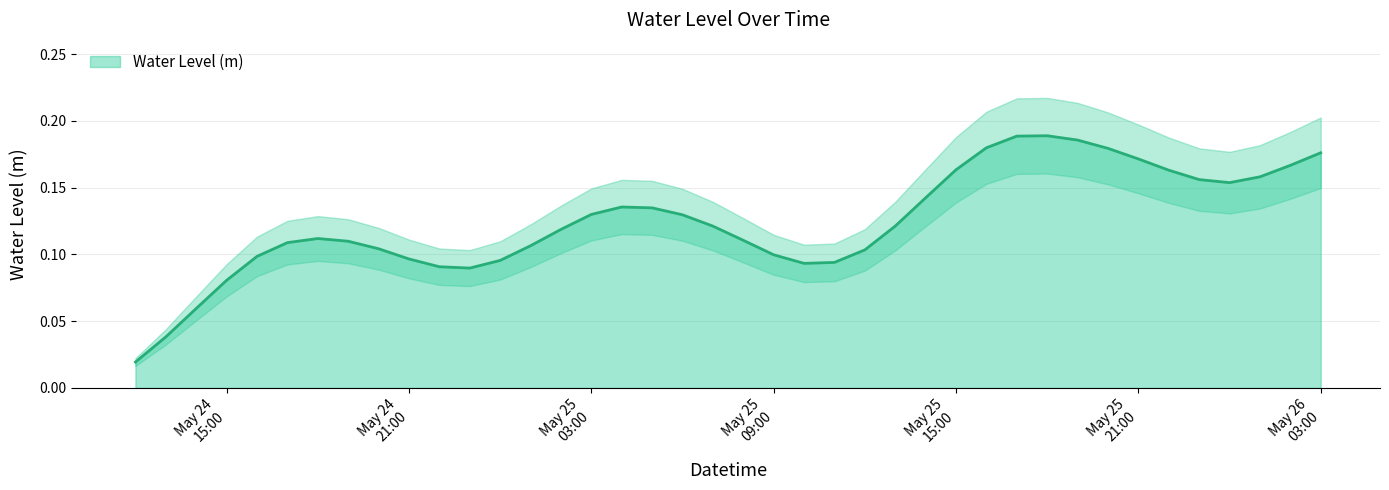

Rank the categories by value from highest to lowest.

2023-05-25 18:00:00, 2023-05-25 17:00:00, 2023-05-25 19:00:00, 2023-05-25 16:00:00, 2023-05-25 20:00:00, 2023-05-26 03:00:00, 2023-05-25 21:00:00, 2023-05-26 02:00:00, 2023-05-25 15:00:00, 2023-05-25 22:00:00, 2023-05-26 01:00:00, 2023-05-25 23:00:00, 2023-05-26 00:00:00, 2023-05-25 14:00:00, 2023-05-25 04:00:00, 2023-05-25 05:00:00, 2023-05-25 03:00:00, 2023-05-25 06:00:00, 2023-05-25 13:00:00, 2023-05-25 07:00:00, 2023-05-25 02:00:00, 2023-05-24 18:00:00, 2023-05-25 08:00:00, 2023-05-24 19:00:00, 2023-05-24 17:00:00, 2023-05-25 01:00:00, 2023-05-24 20:00:00, 2023-05-25 12:00:00, 2023-05-25 09:00:00, 2023-05-24 16:00:00, 2023-05-24 21:00:00, 2023-05-25 00:00:00, 2023-05-25 11:00:00, 2023-05-25 10:00:00, 2023-05-24 22:00:00, 2023-05-24 23:00:00, 2023-05-24 15:00:00, 2023-05-24 14:00:00, 2023-05-24 13:00:00, 2023-05-24 12:00:00